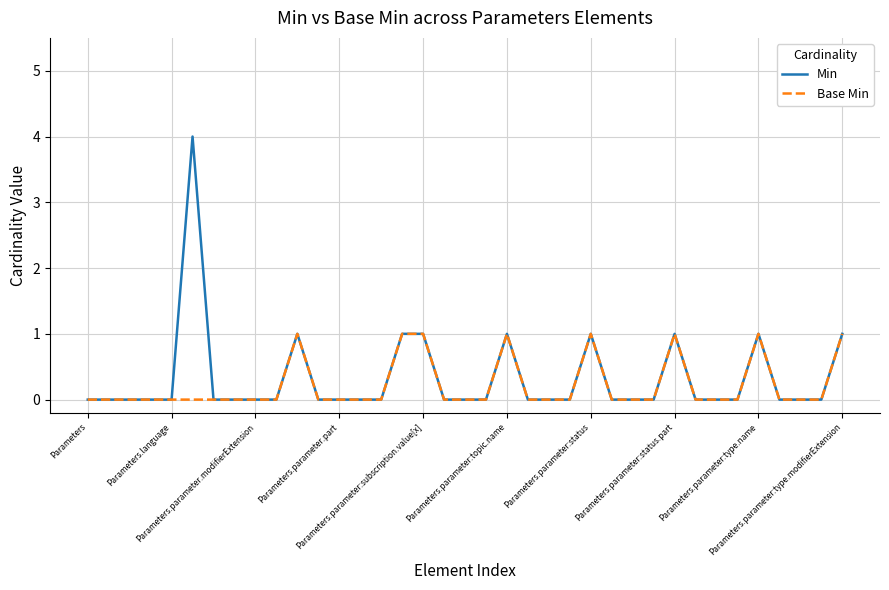

How many lines are shown in the chart?

2